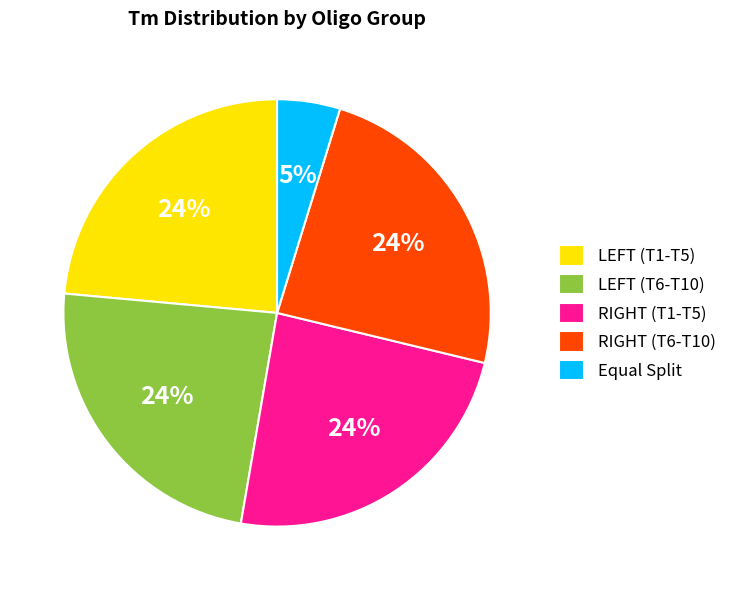

To the nearest percent, what is the average slice percentage?

20%